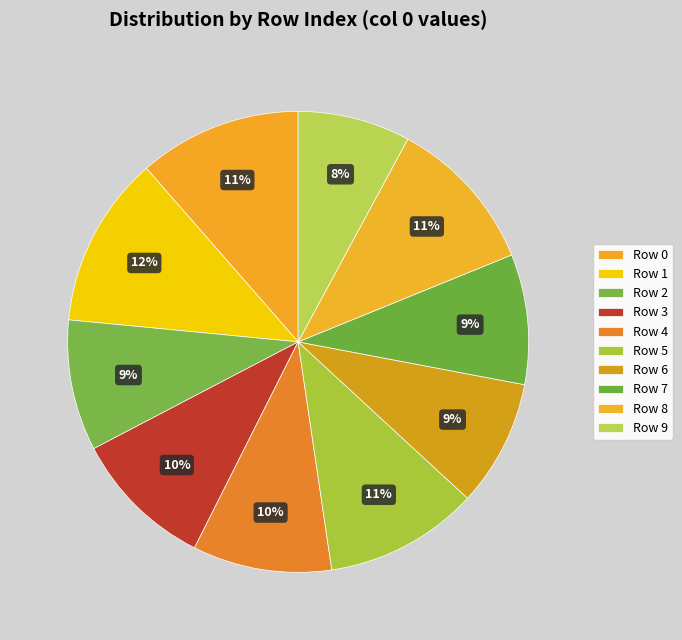

Count the number of slices in the pie.

10